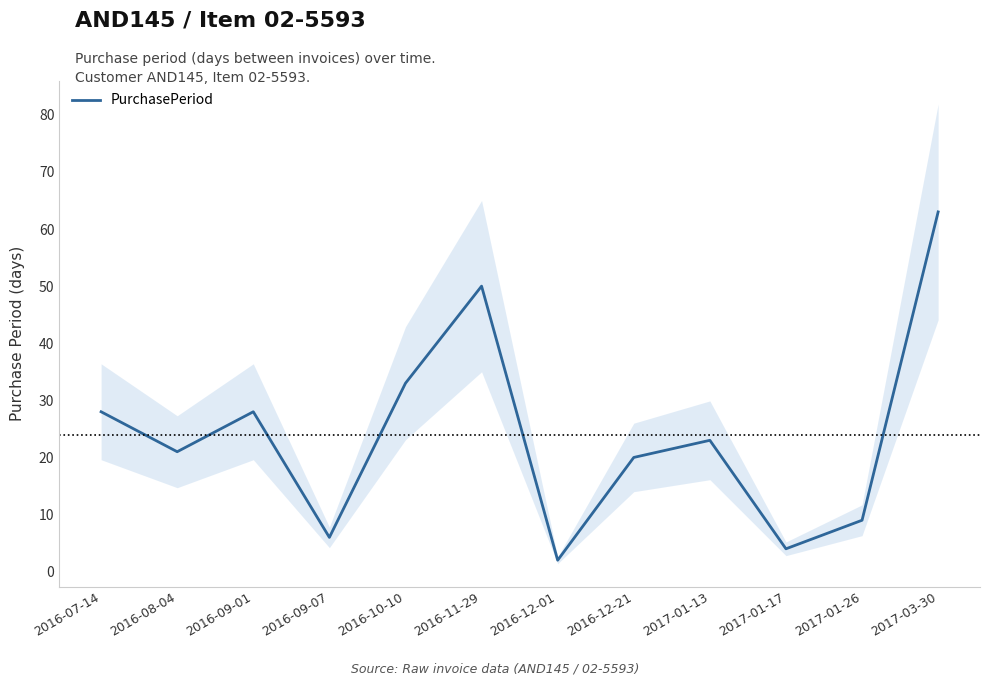

What is the label of the 4th point from the right?

2017-01-13